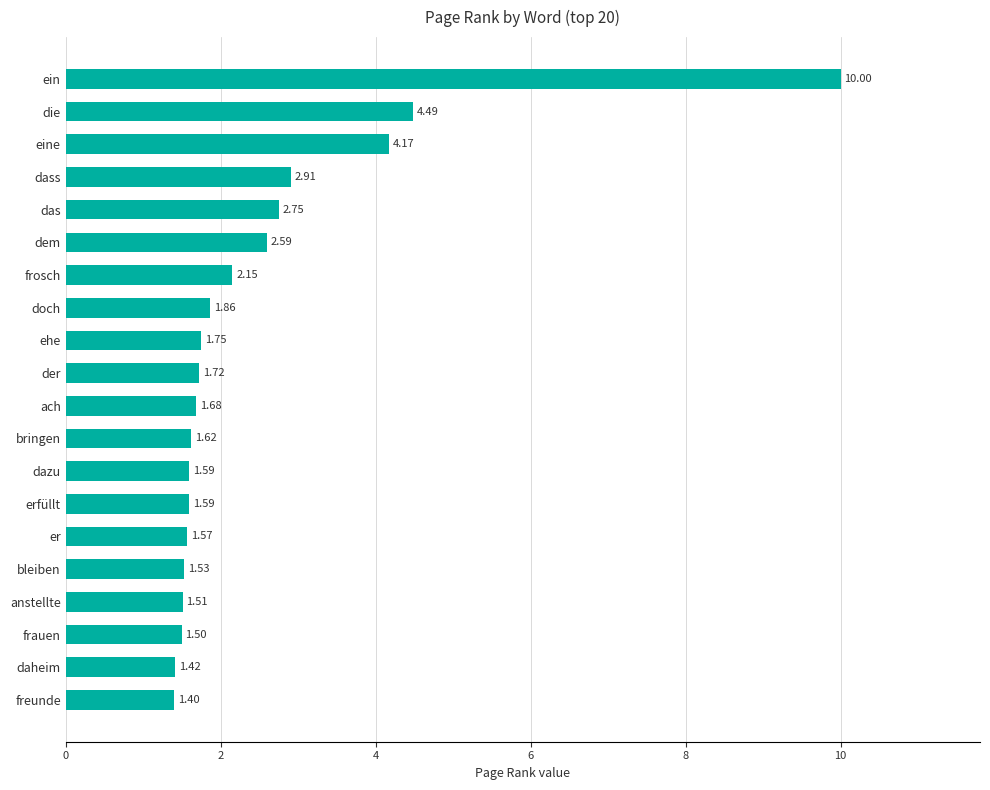

Where is the data nearest to the value 5?

die